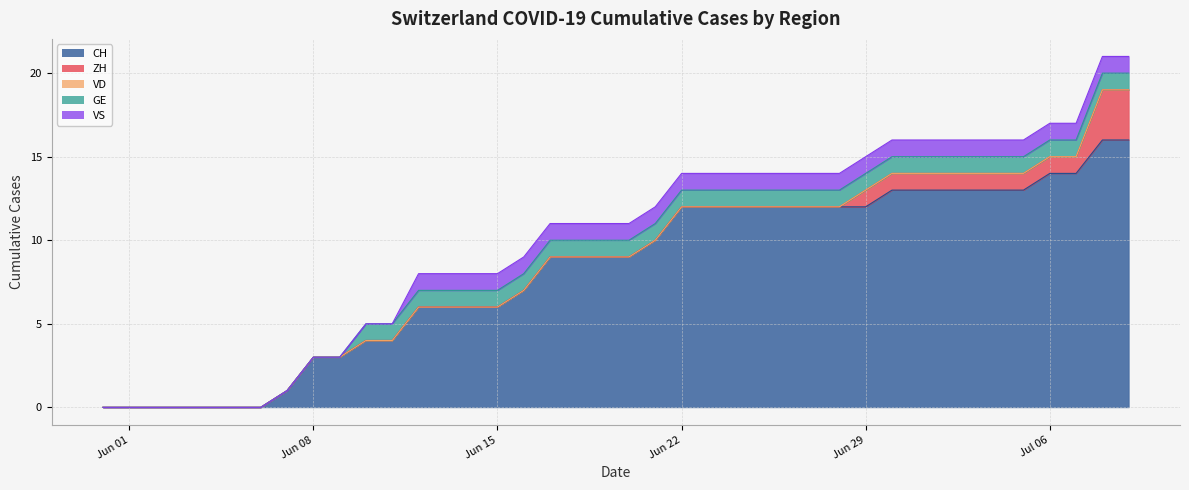

What are all the series names shown in the legend?

CH, ZH, VD, GE, VS